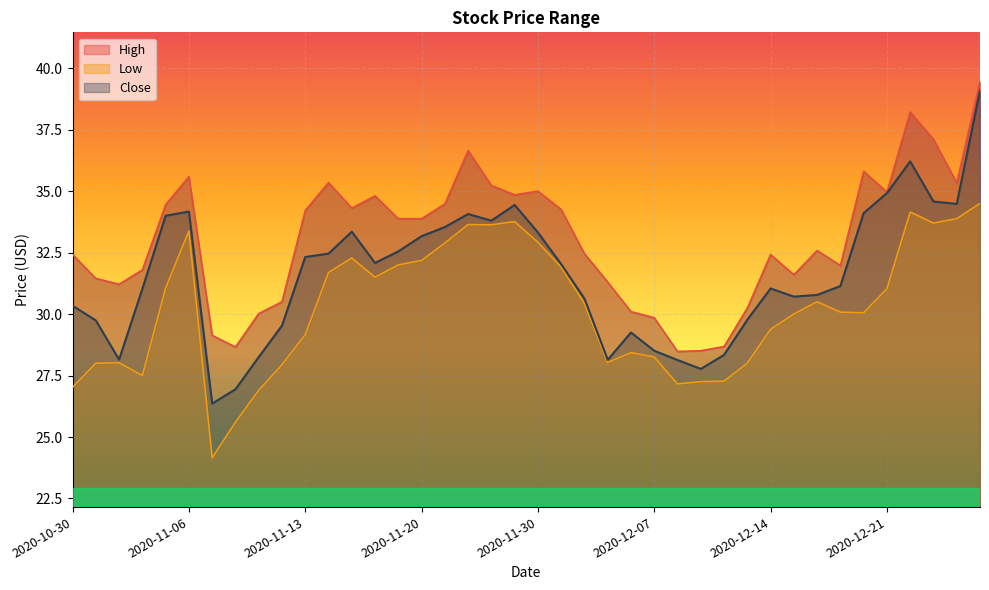

What is the highest value of the Close series?

39.1